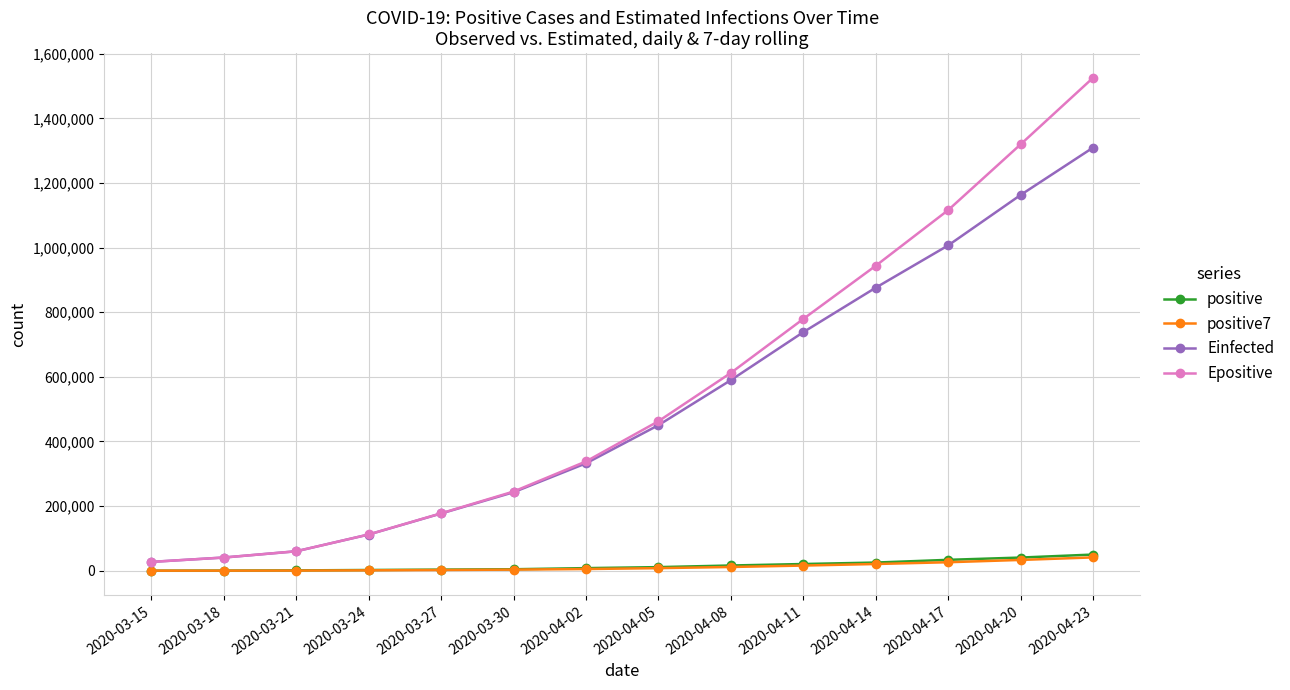

What is the spread (max minus min) of values at 2020-04-23?

1484176.5